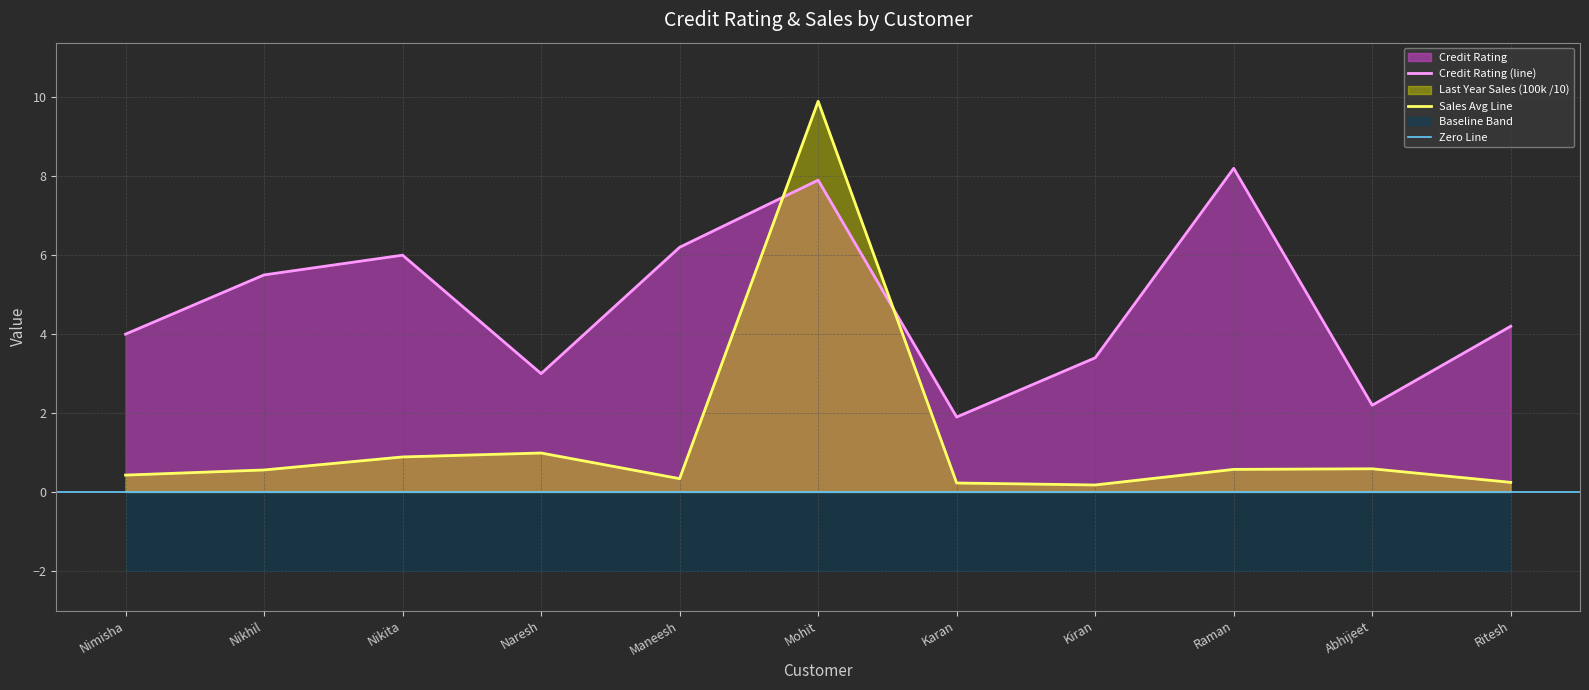

How many intersections are there between Credit Rating and Last Year Sales (100k)?

2